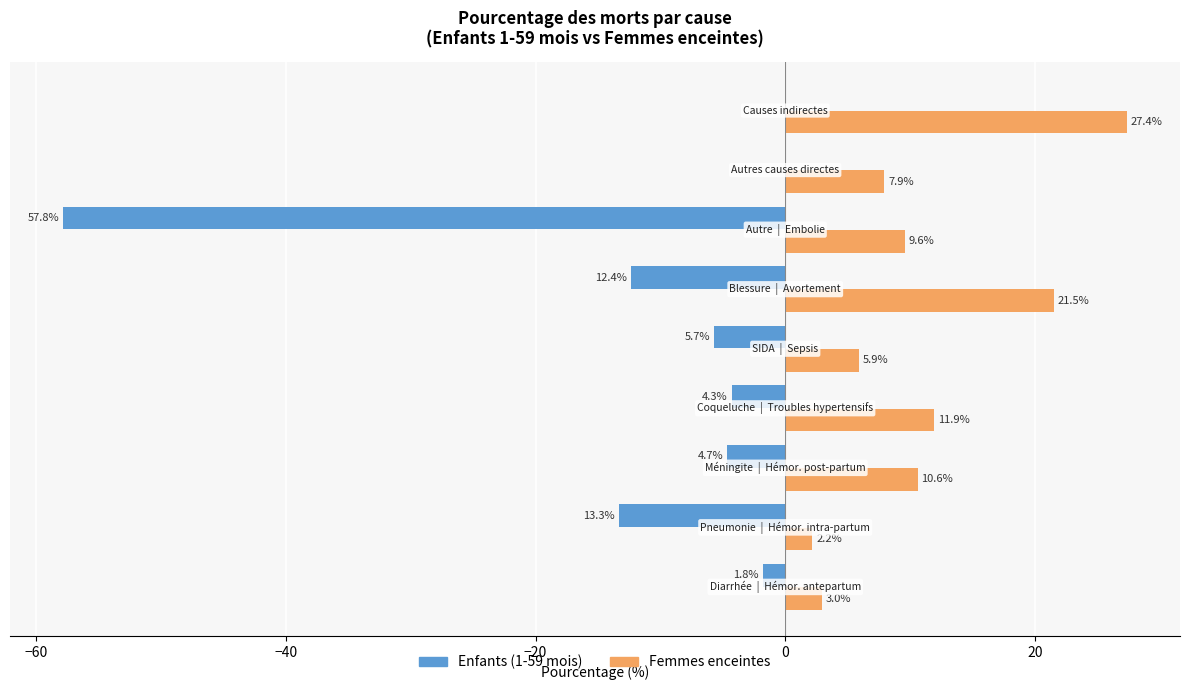

What is the sum of all Femmes enceintes values?

100.0